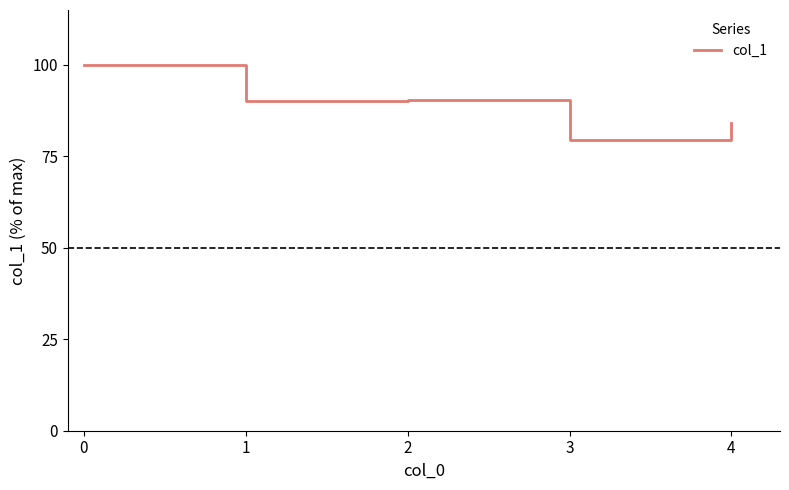

Where is the first local maximum?

2